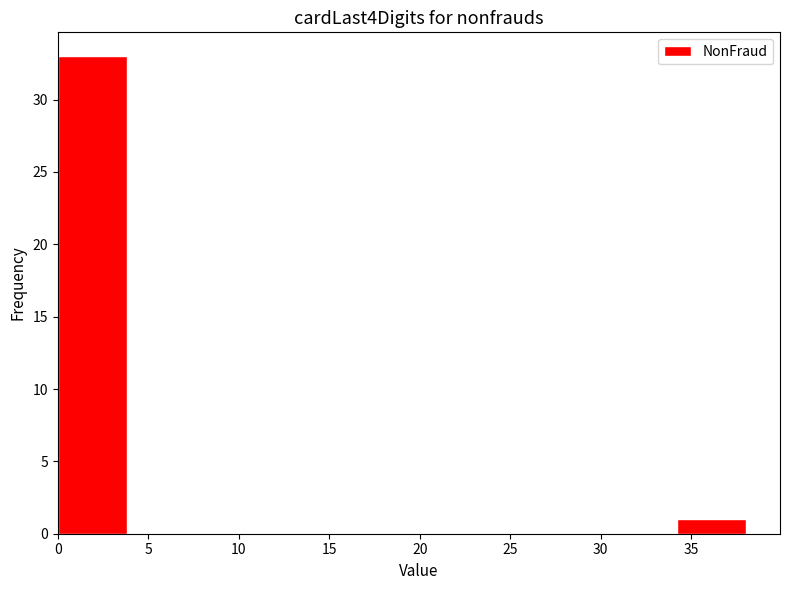

Reading left to right, list every bar in this chart as the range it spans on the x-axis followed by its height. Neither the bar edges nor the heights are printed on the chart, so give them approximately, as read against the axes.

0.0 to 3.8: 33
3.8 to 7.6: 0
7.6 to 11.4: 0
11.4 to 15.2: 0
15.2 to 19.0: 0
19.0 to 22.8: 0
22.8 to 26.6: 0
26.6 to 30.4: 0
30.4 to 34.2: 0
34.2 to 38.0: 1